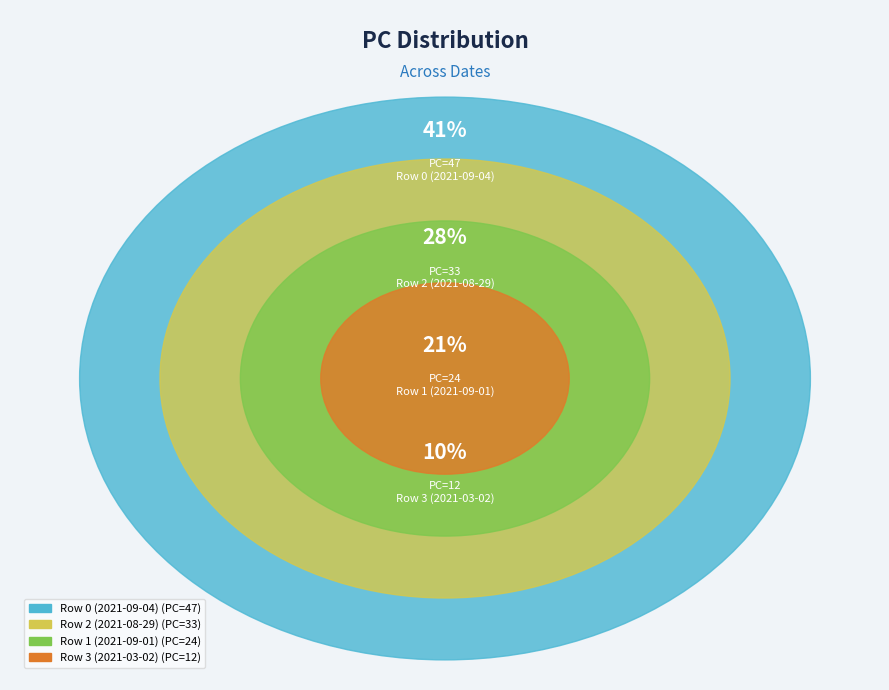

To the nearest percent, what is the combined percentage of Row 2 (2021-08-29) and Row 3 (2021-03-02)?

39%